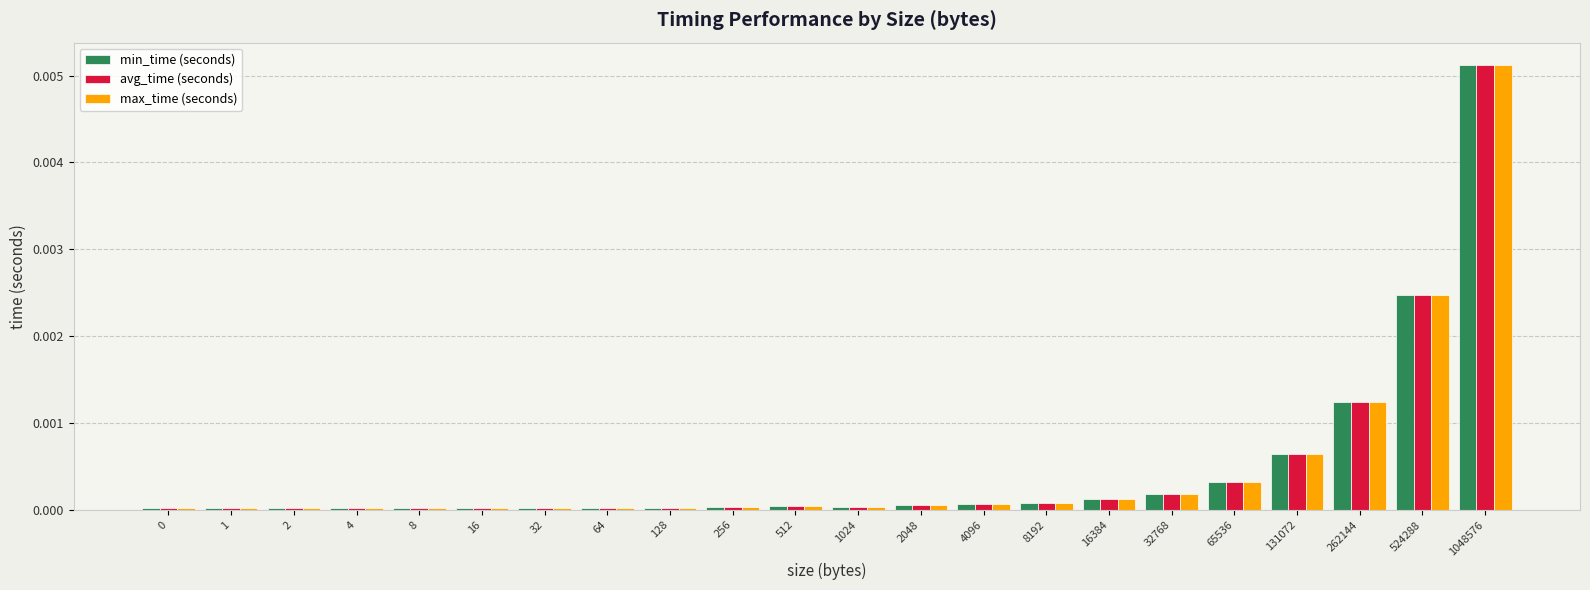

Between 16 and 524288, which series saw the biggest shift?

max_time (seconds)